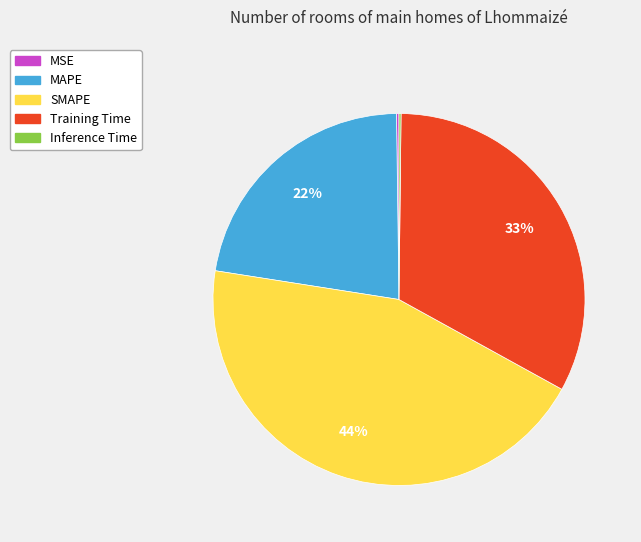

To the nearest percent, what is the average slice percentage?

20%